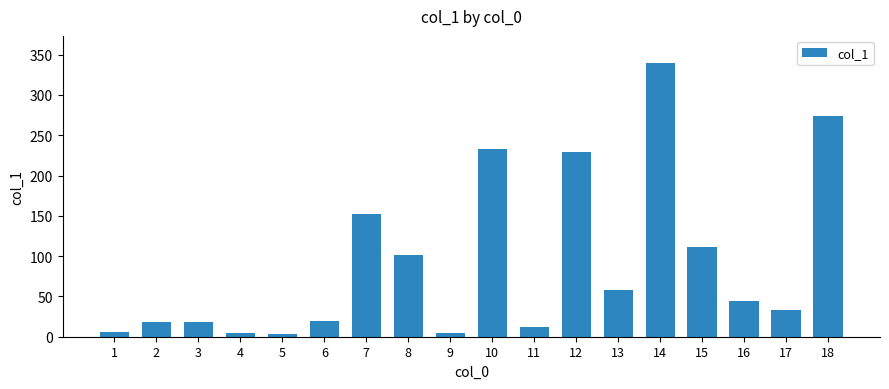

How many bars are there in total?

18